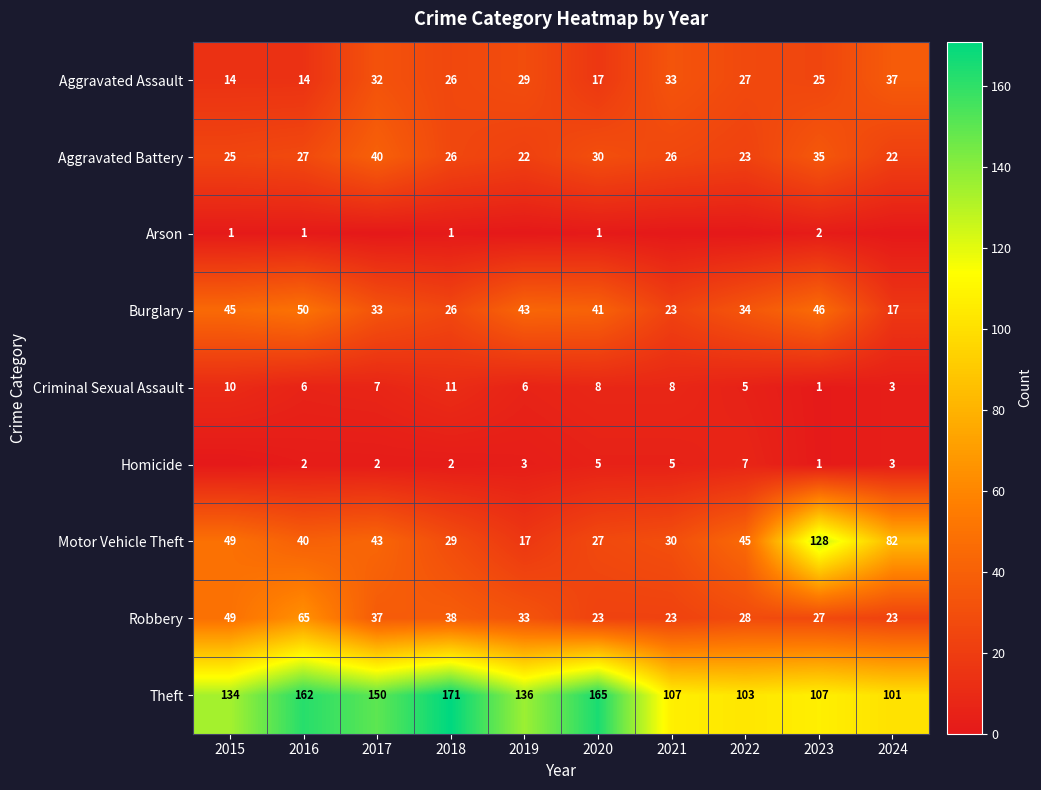

What is the spread (max minus min) of values at 2024?

101